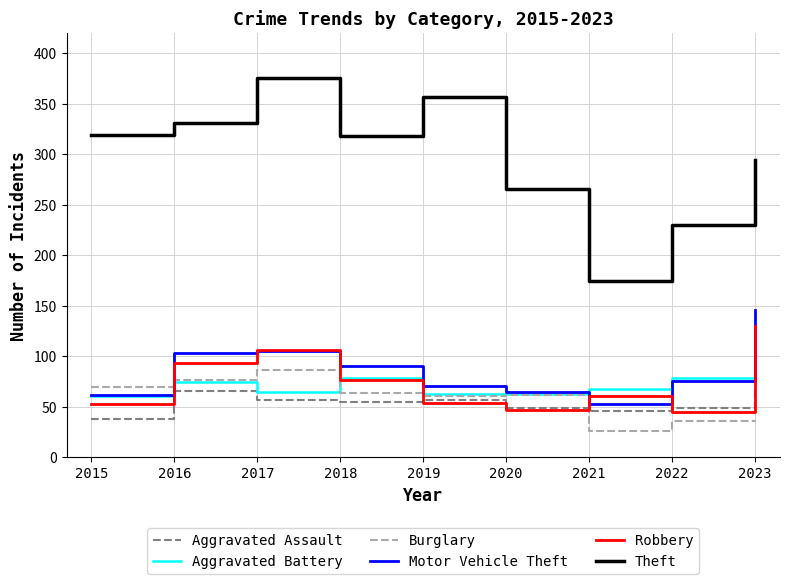

The value of Burglary at 2017 is 19. True or false?

False